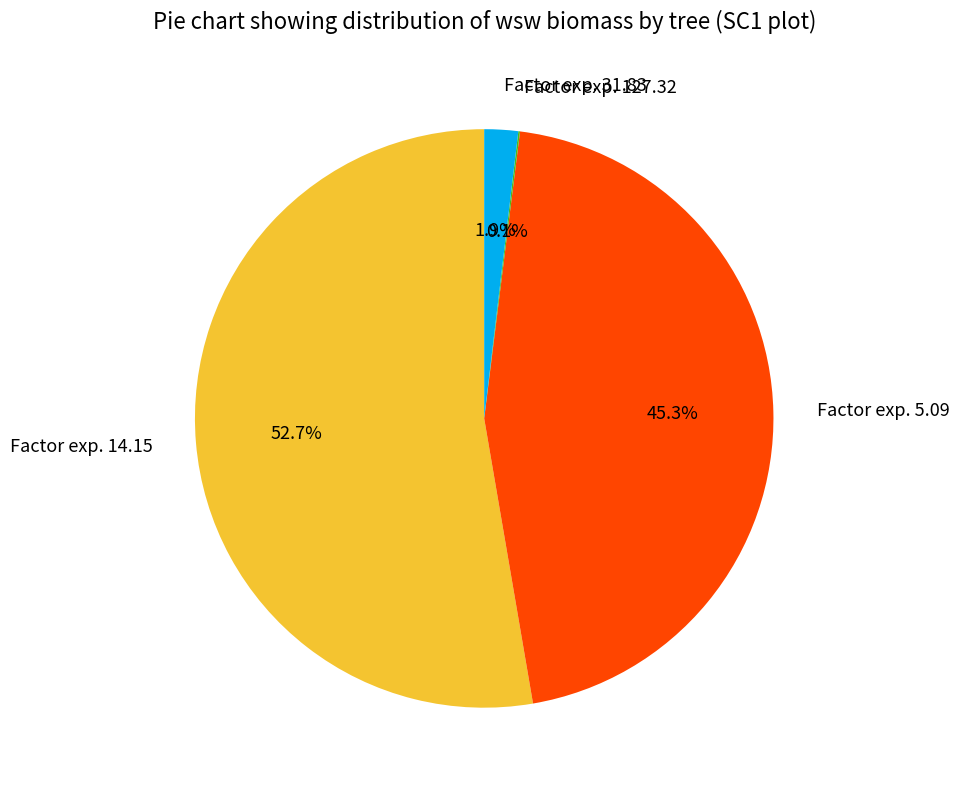

Which slice is the largest?

Factor exp. 14.15